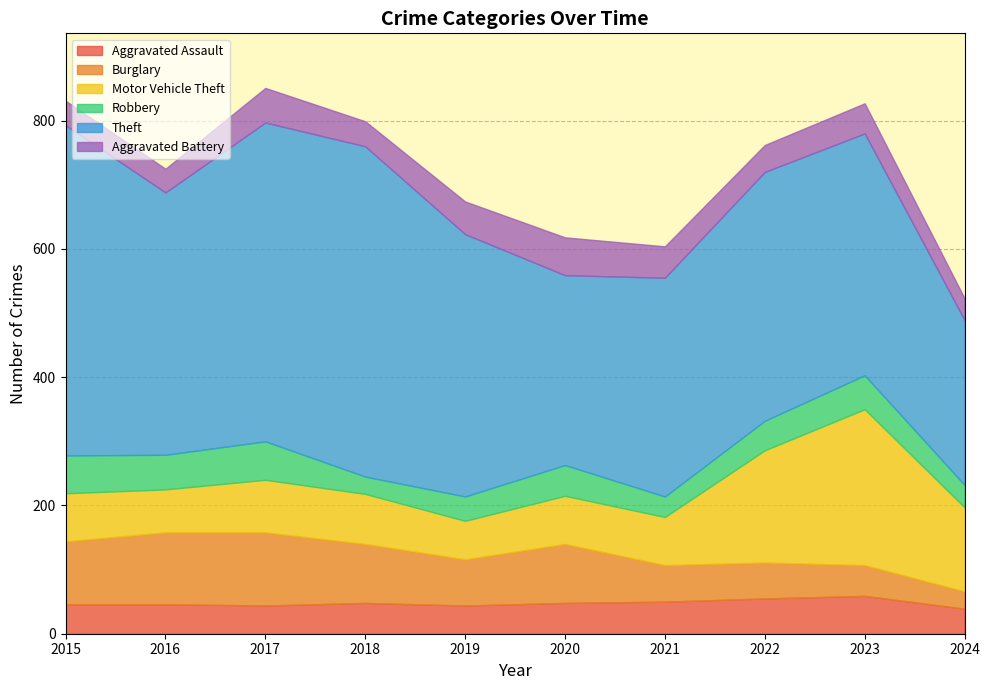

True or false: Robbery and Motor Vehicle Theft intersect in this chart.

False